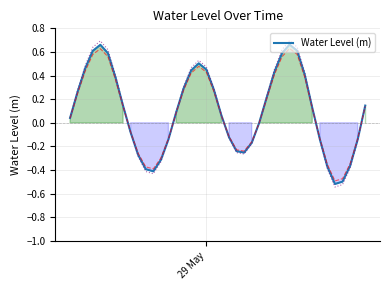

How many interior local peaks (higher than both neighbors) does the data have?

3